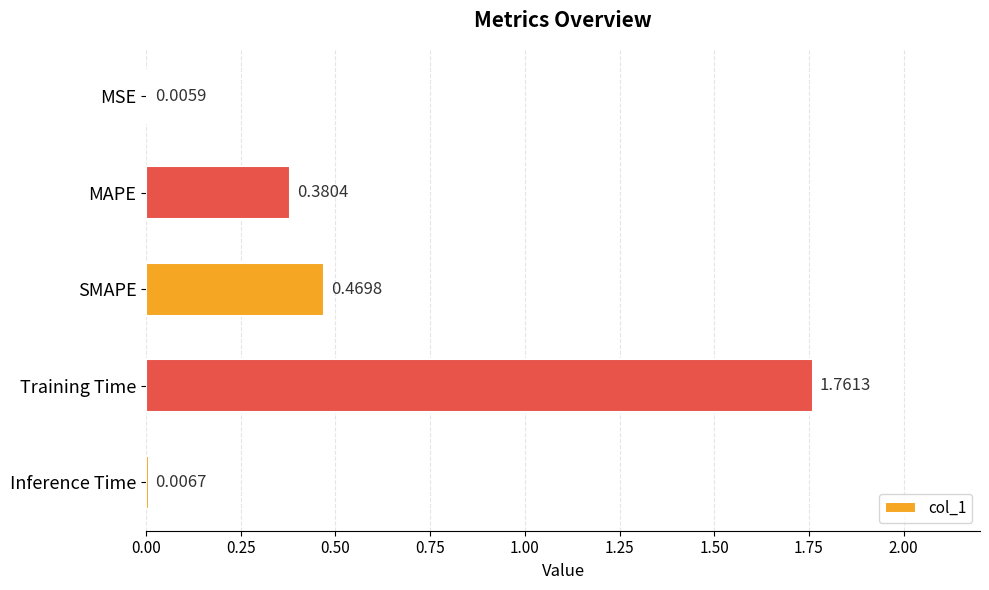

What is the sum of all values?

2.6